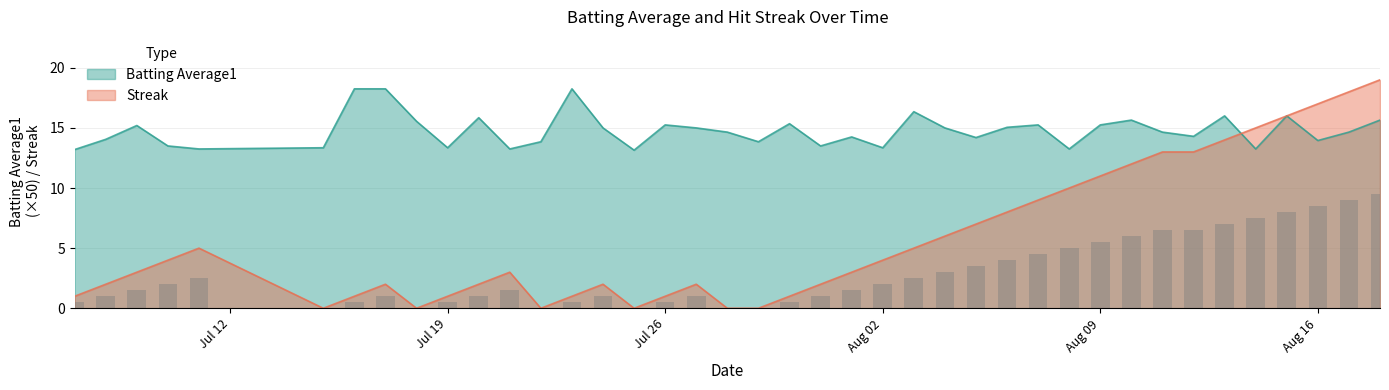

What is the minimum value for Batting Average1?

13.2